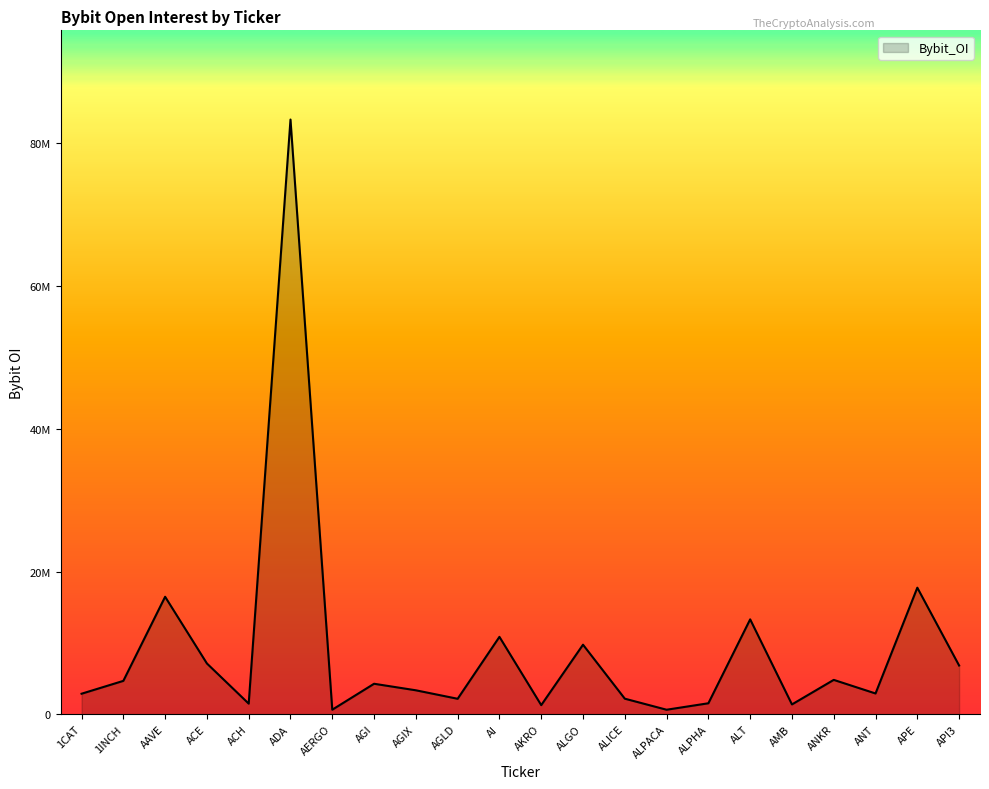

Rank the categories by value from highest to lowest.

ADA, APE, AAVE, ALT, AI, ALGO, ACE, API3, ANKR, 1INCH, AGI, AGIX, ANT, 1CAT, ALICE, AGLD, ALPHA, ACH, AMB, AKRO, AERGO, ALPACA